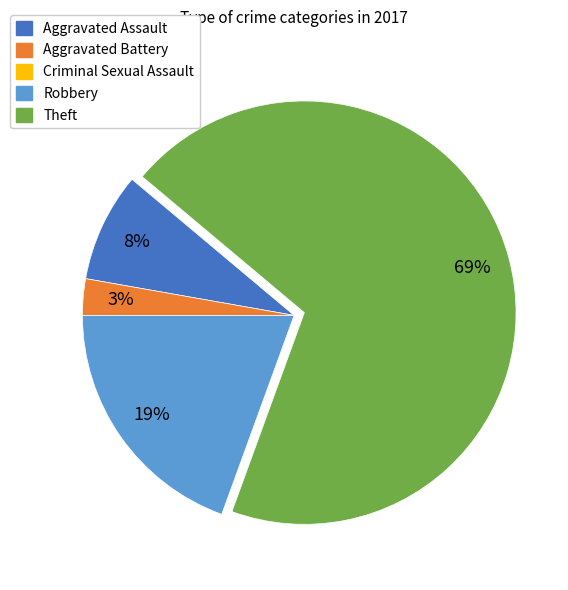

True or false: Theft accounts for 69% of the total.

True